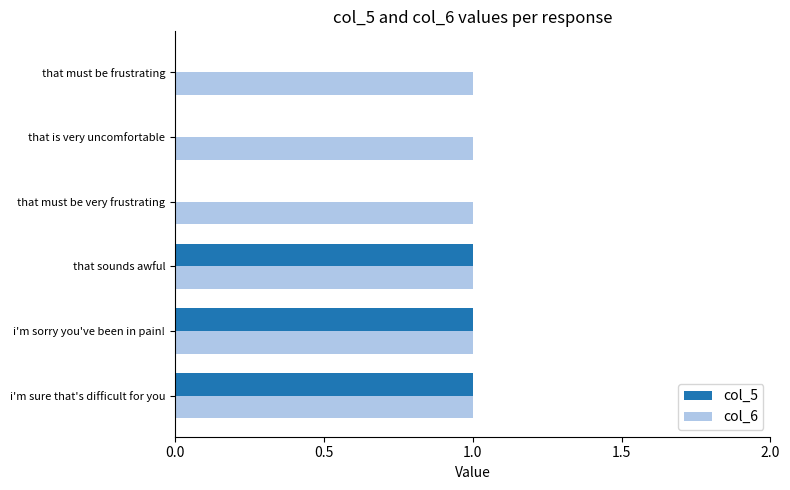

The value of col_6 at that sounds awful is 2. True or false?

False